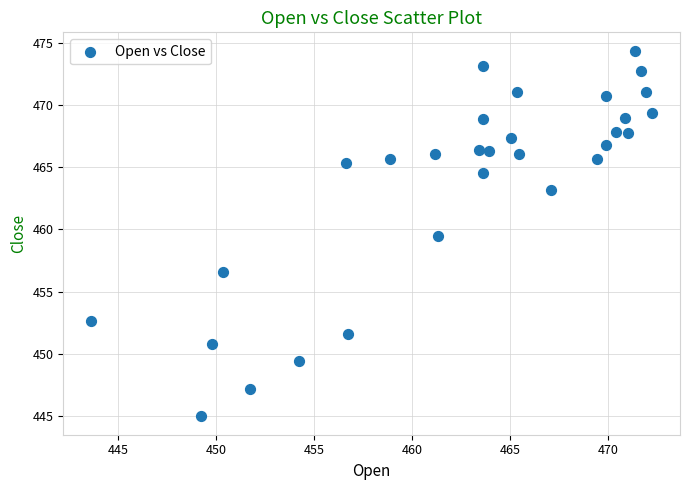

What Y value in the scatter plot is closest to 459?

459.5